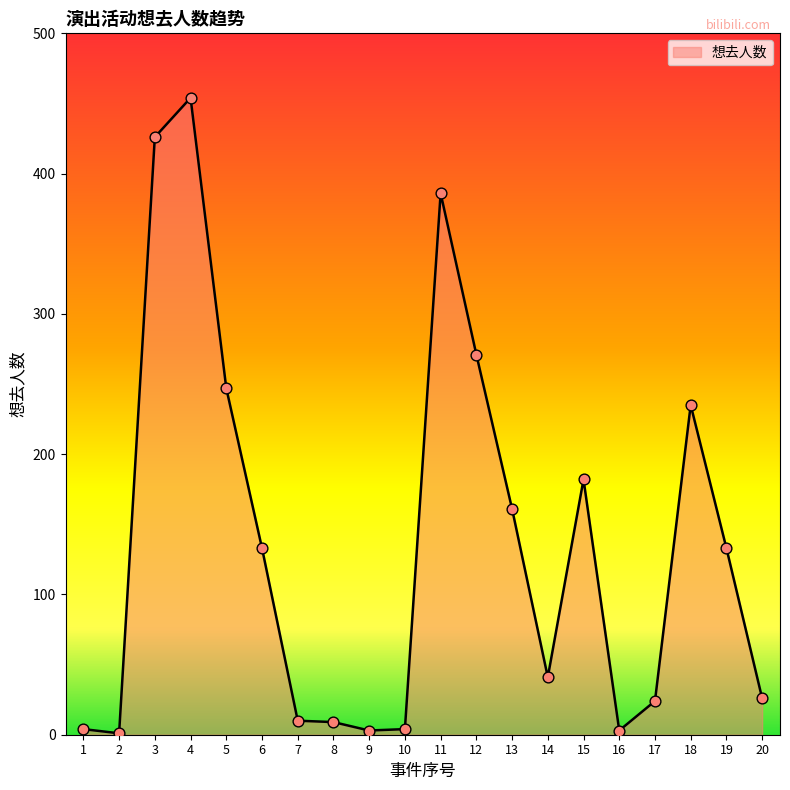

What is the difference between the maximum and minimum values?

453